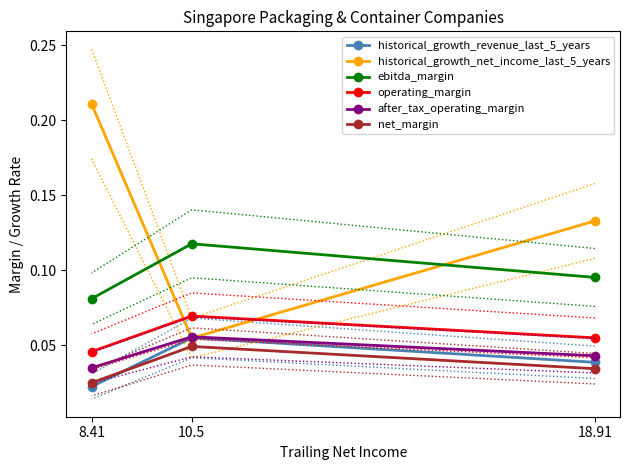

The value of net_margin at 18.91 is 0.0. True or false?

True